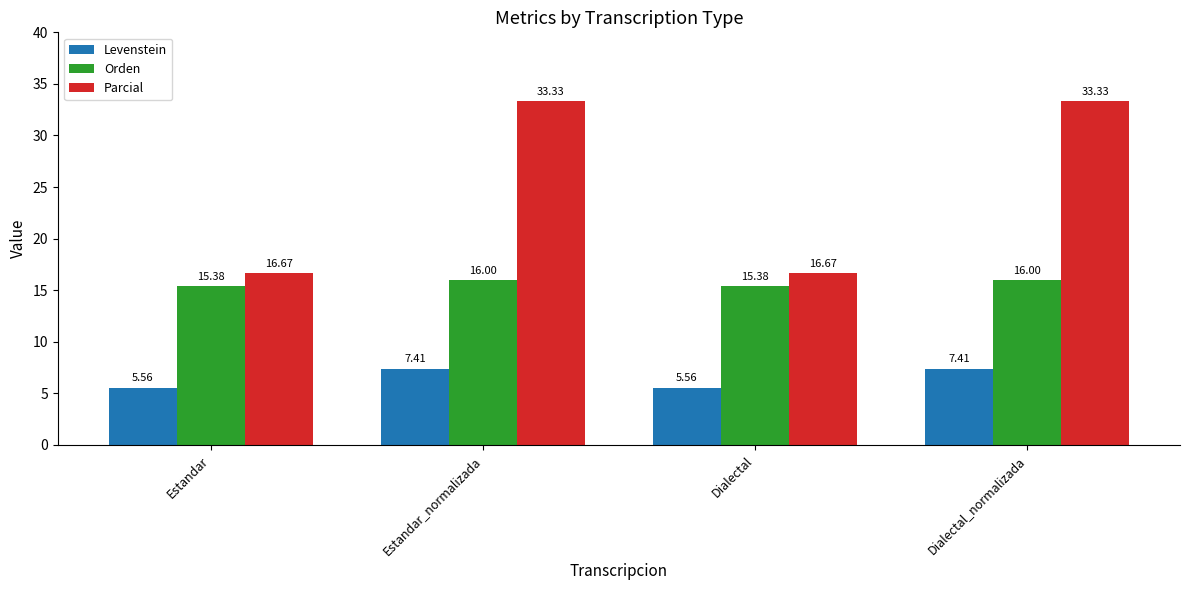

What is the difference between the highest and lowest values at Estandar?

11.1